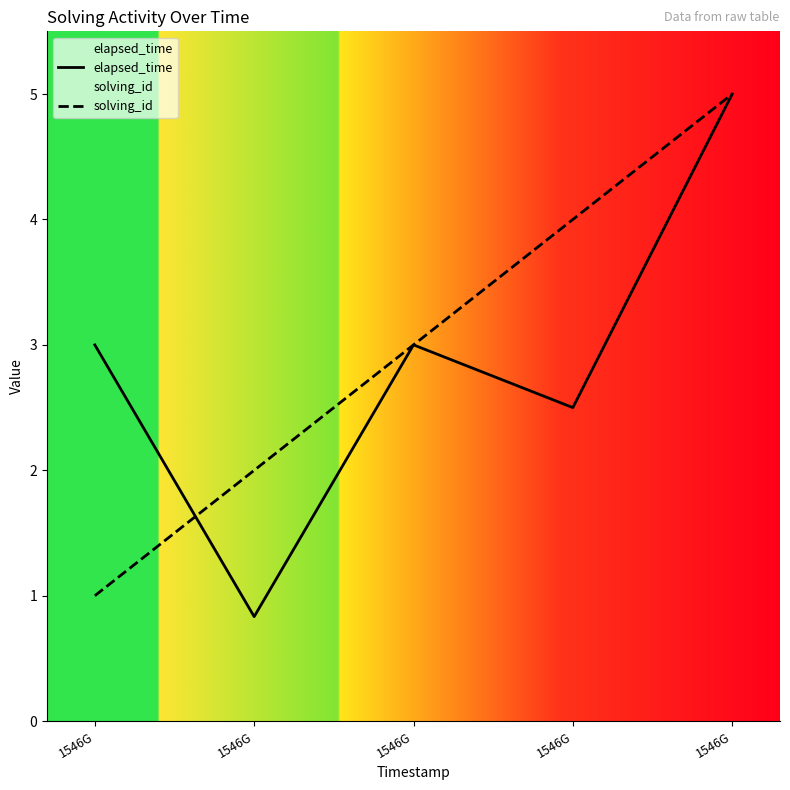

True or false: elapsed_time and solving_id cross at least once.

True